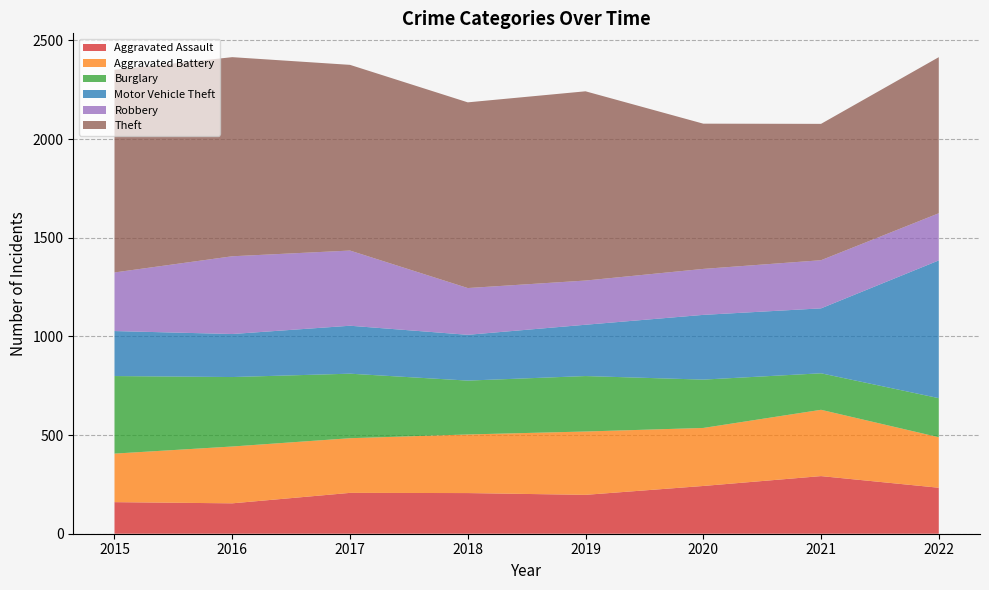

Reading right to left, extract all data points from this chart.

Aggravated Assault: 233	292	242	197	206	207	154	160
Aggravated Battery: 256	336	294	321	297	277	288	246
Burglary: 198	185	245	281	273	327	352	393
Motor Vehicle Theft: 698	329	328	260	232	243	218	228
Robbery: 239	244	233	224	237	381	394	297
Theft: 791	691	736	959	941	941	1009	1027